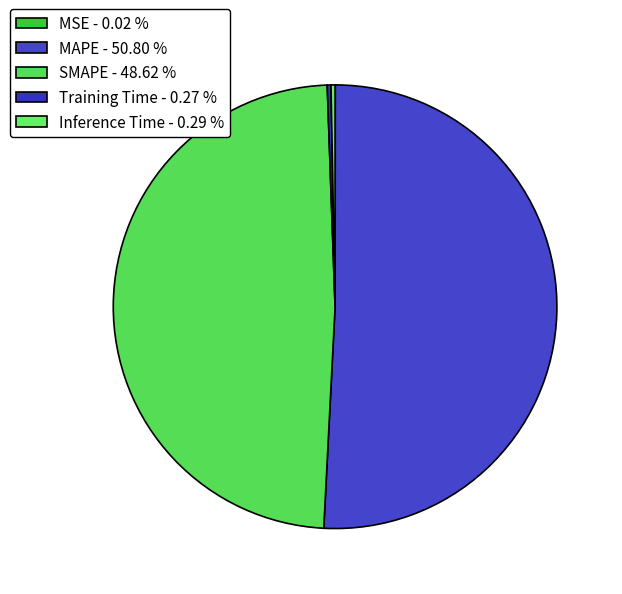

Is there any slice that represents more than half of the pie?

Yes